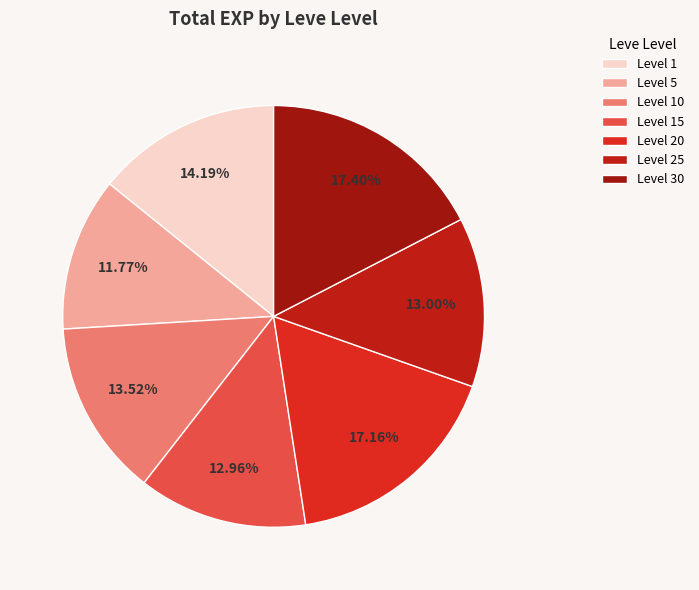

Count the number of slices in the pie.

7